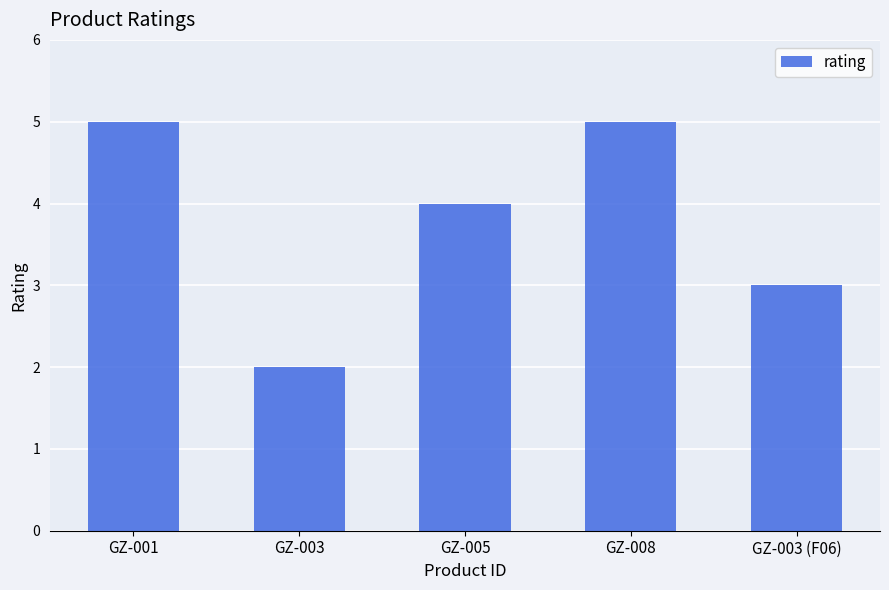

What position from the left is GZ-003?

2